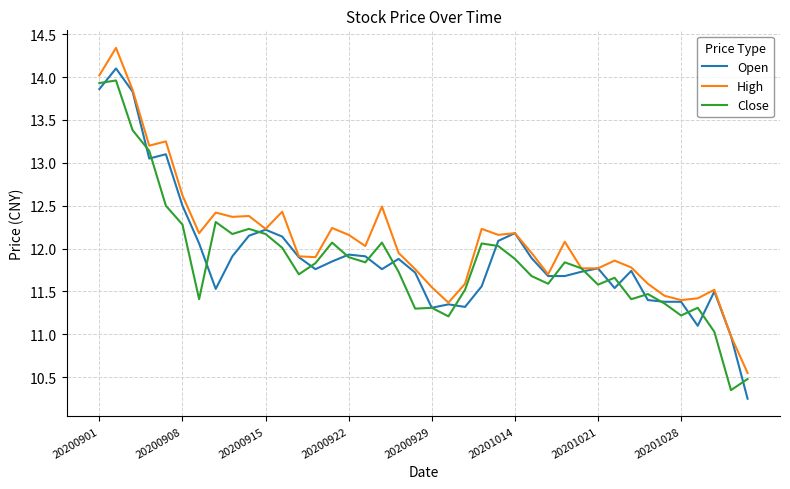

Which series has the largest total across all categories?

High